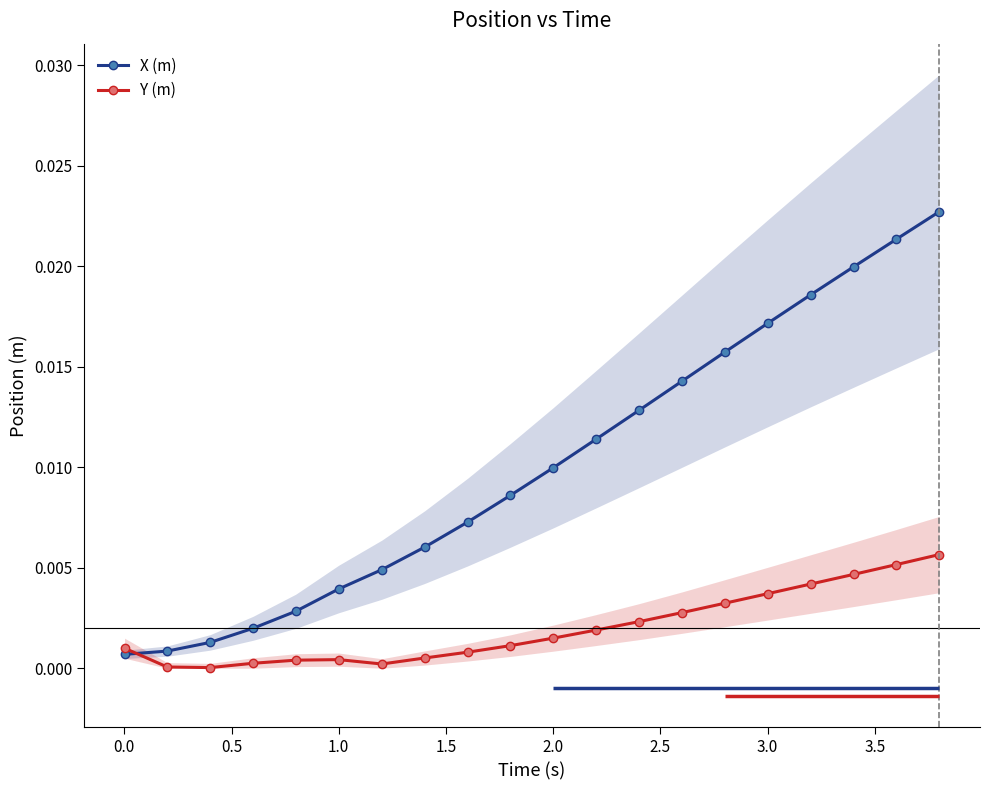

True or false: X (m) has more than 1 interior local peaks.

False